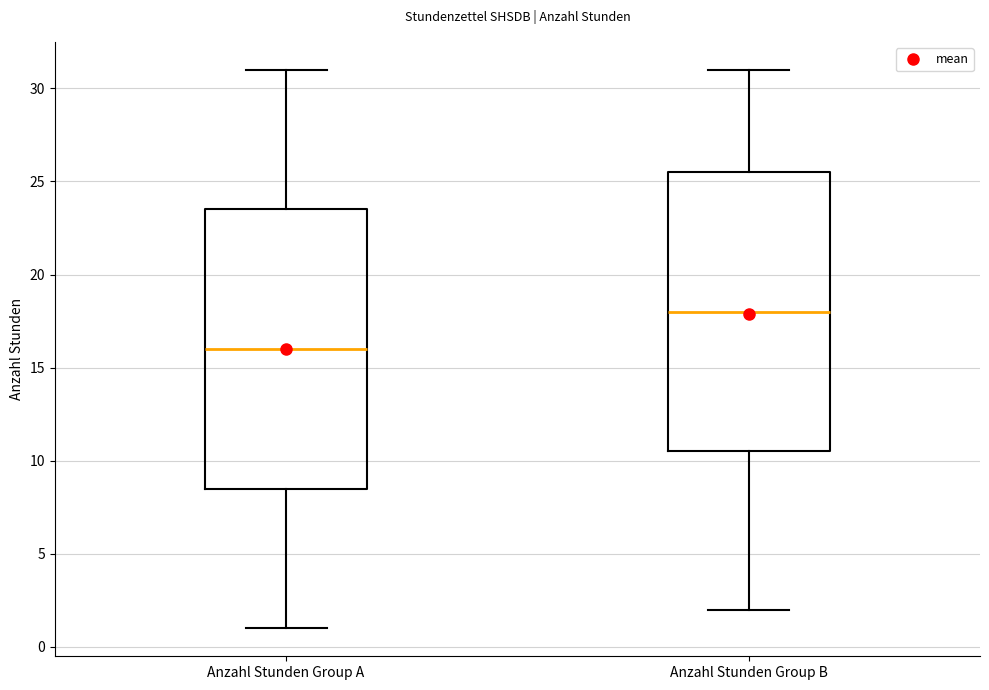

Reading left to right, transcribe this box plot: for each box, give where its median line is, the range the box spans, and where its two whiskers end, as read against the y-axis. The values are not printed on the chart, so give them approximately, as read against the axis.

Anzahl Stunden Group A: median 16.0, box 8.5 to 23.5, whiskers 1.0 to 31.0
Anzahl Stunden Group B: median 18.0, box 10.5 to 25.5, whiskers 2.0 to 31.0